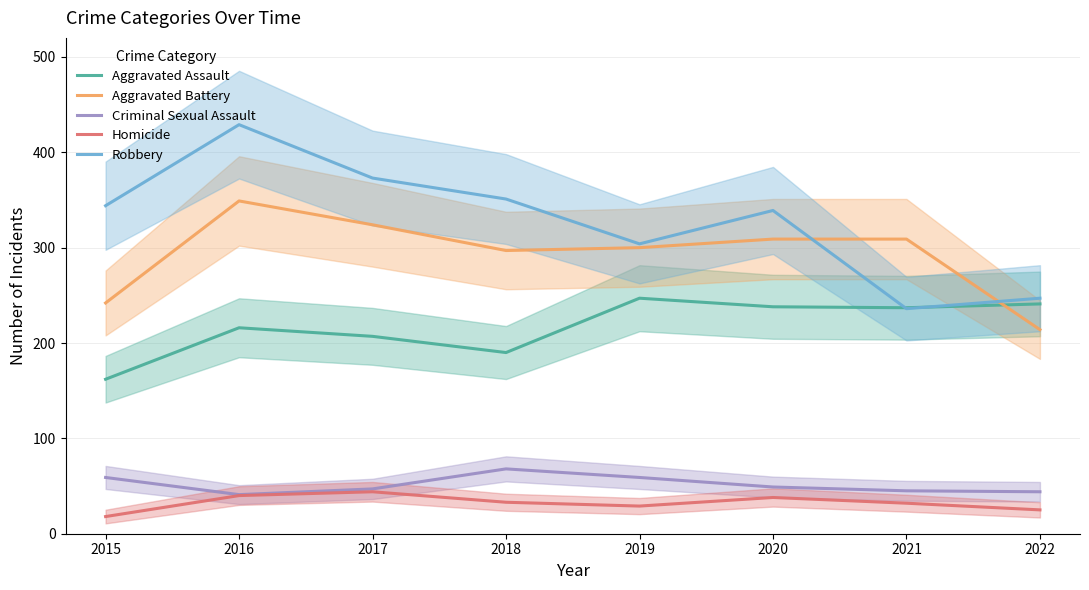

What is the value of the Robbery point at the 7th from the left?

236